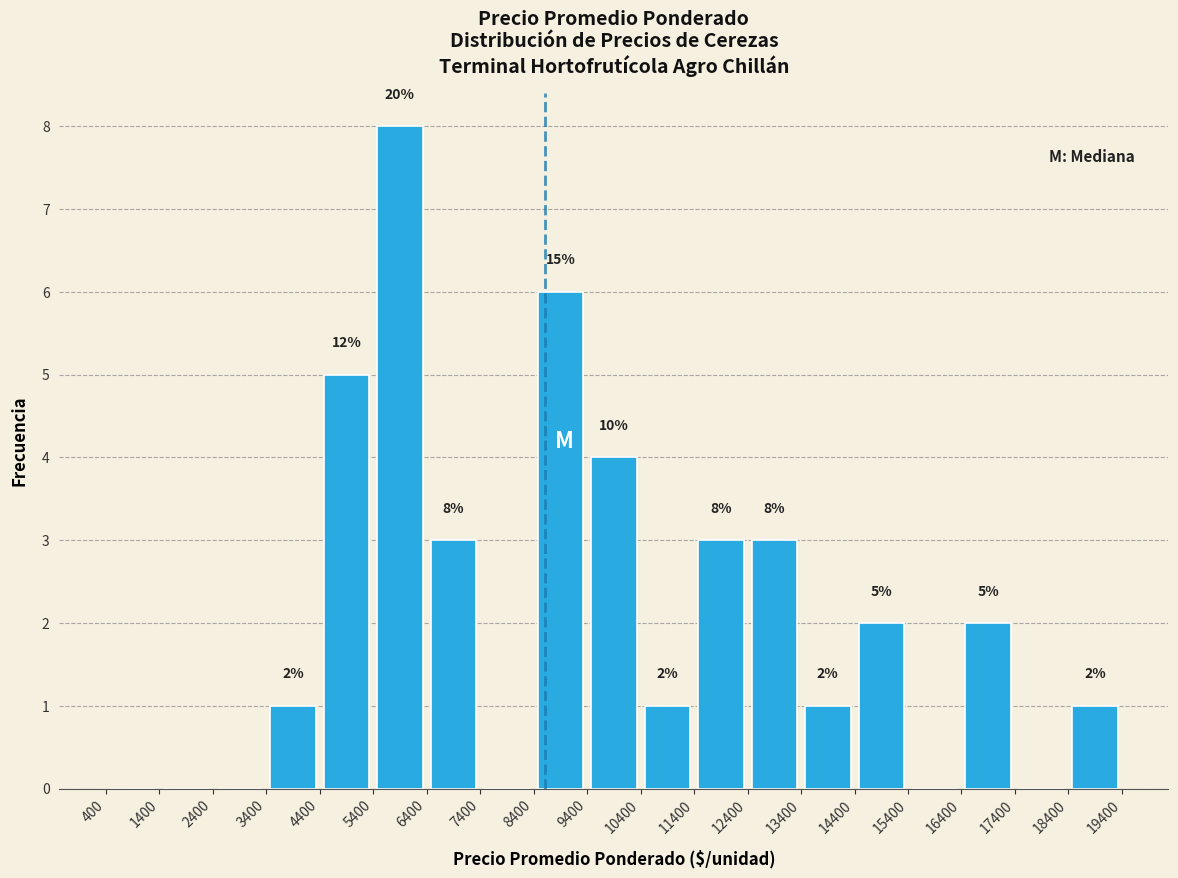

Over which range of the x-axis is the bar tallest?

5400 to 6400